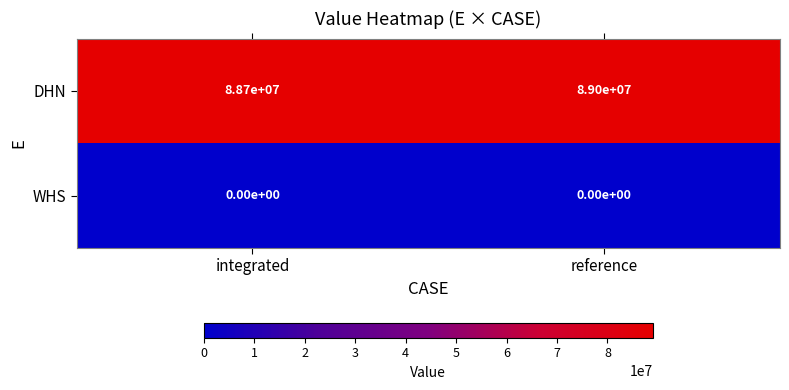

At which label is DHN closest to 88850000?

integrated